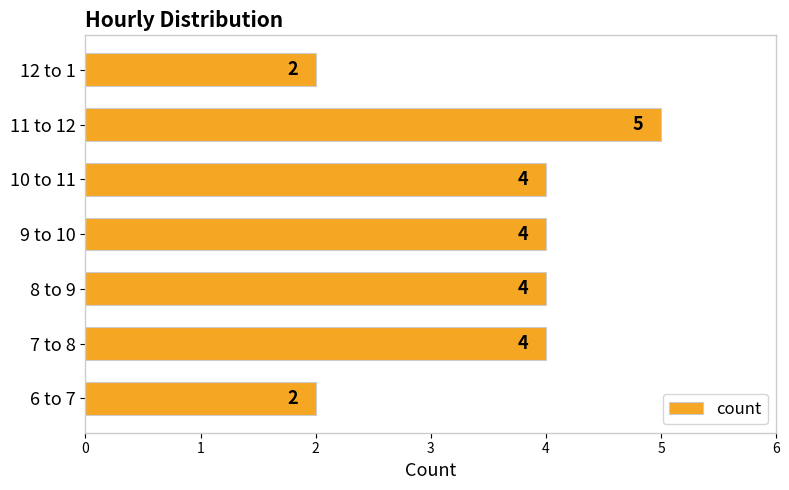

What is the difference between the maximum and minimum values?

3